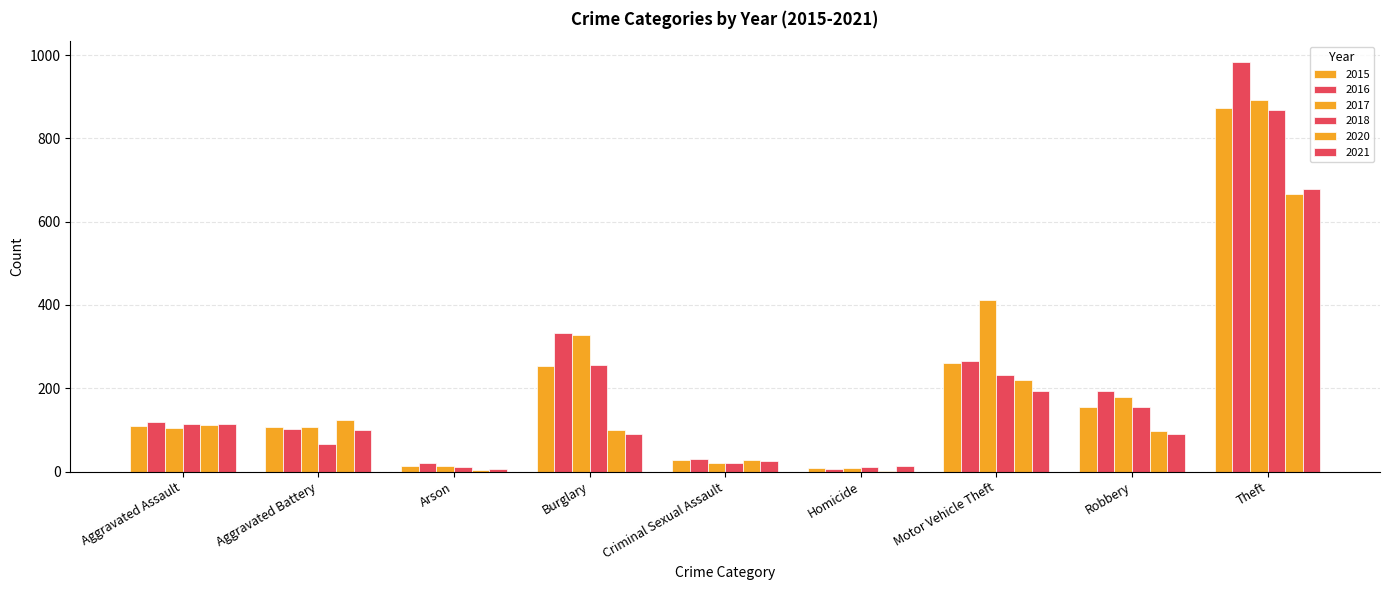

Which series has the largest total across all categories?

2017